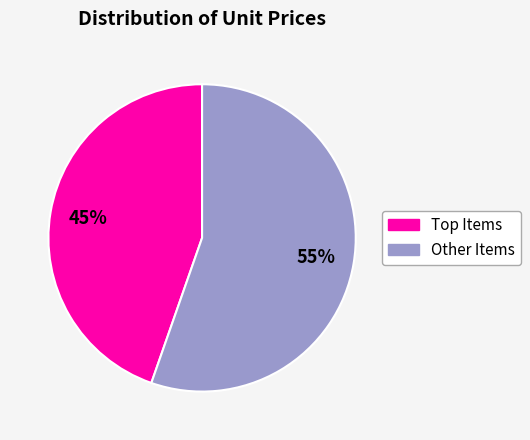

Is there any slice that represents more than half of the pie?

Yes